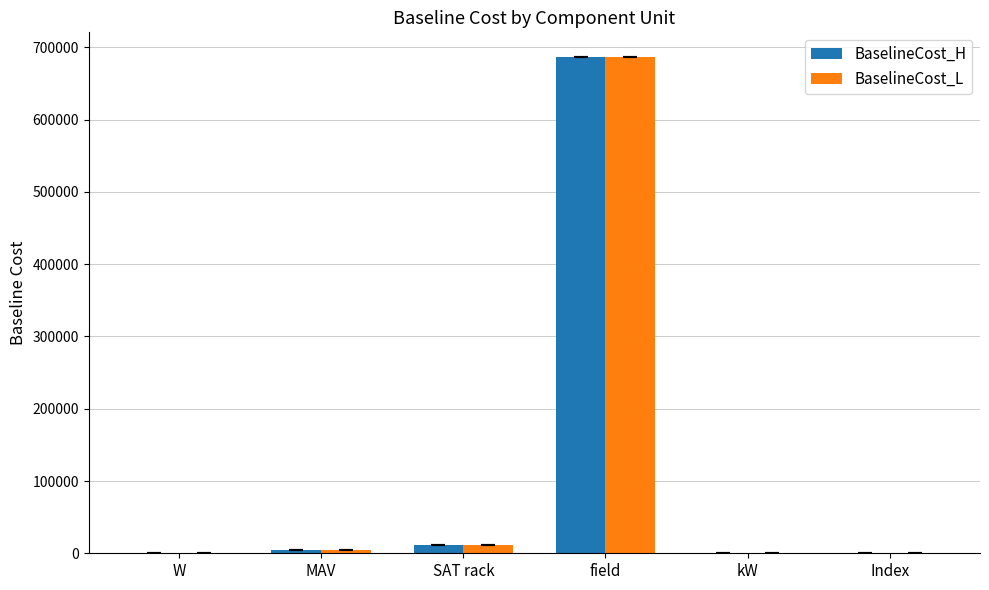

What is the maximum value shown in the chart?

686433.0